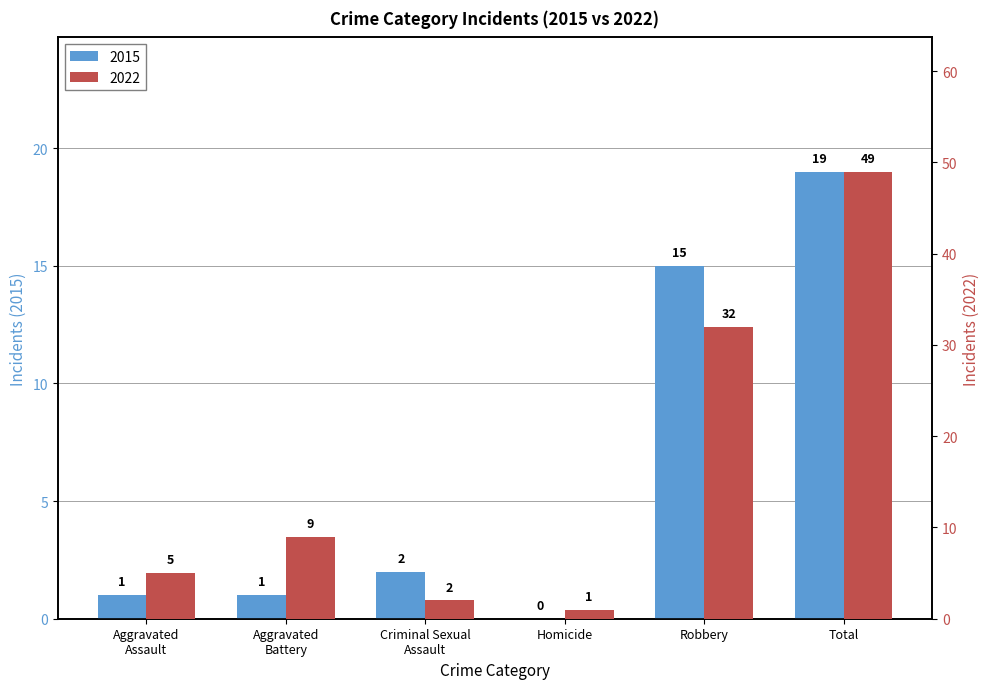

What is the change in value from Homicide to Robbery?

+15